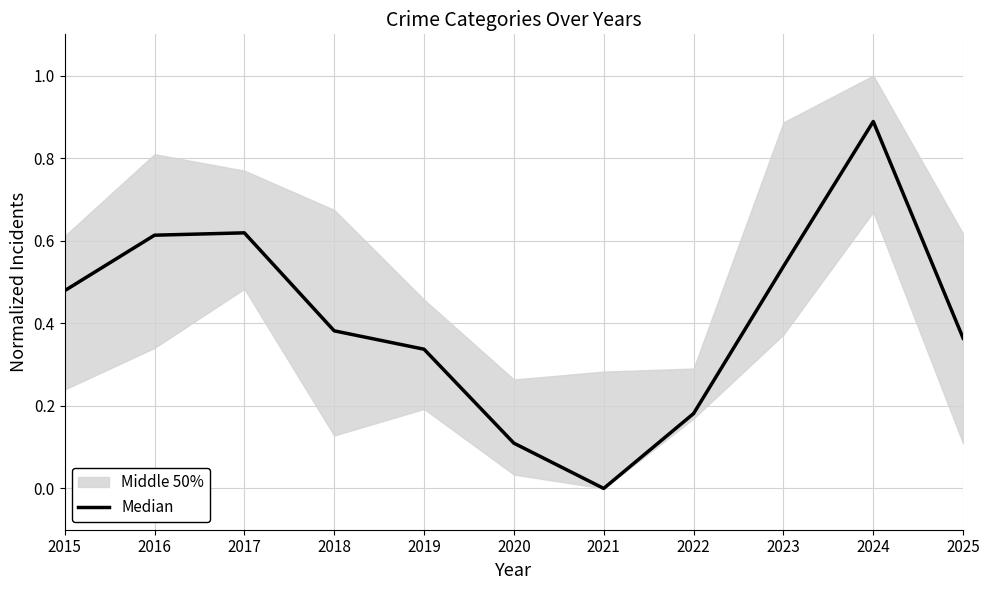

Rank the categories by value from highest to lowest.

2024, 2017, 2016, 2023, 2015, 2018, 2025, 2019, 2022, 2020, 2021